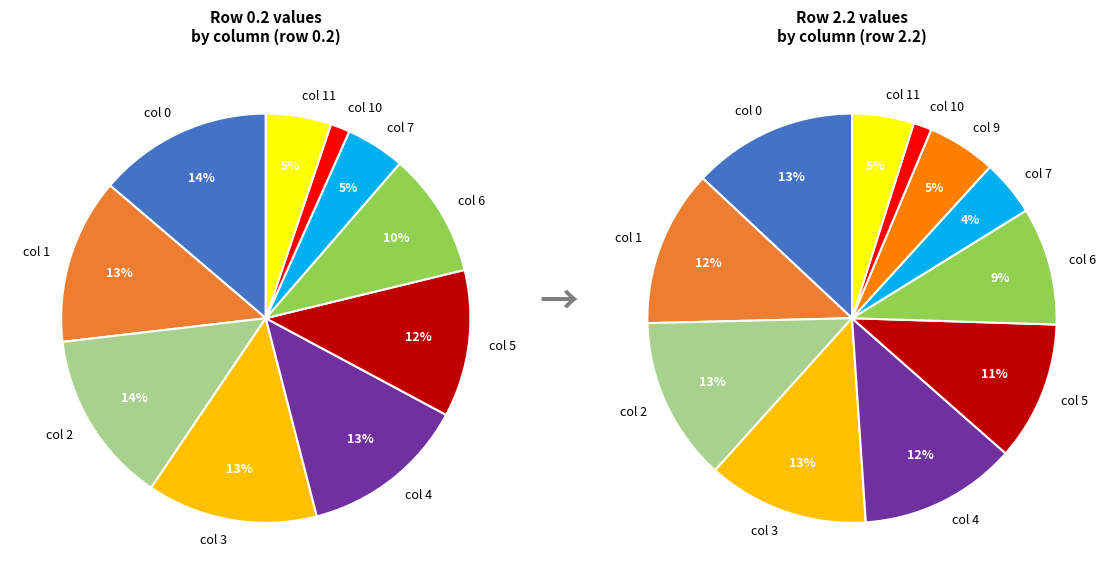

What is the ratio of the value at 1 to the value at 11?

2.5